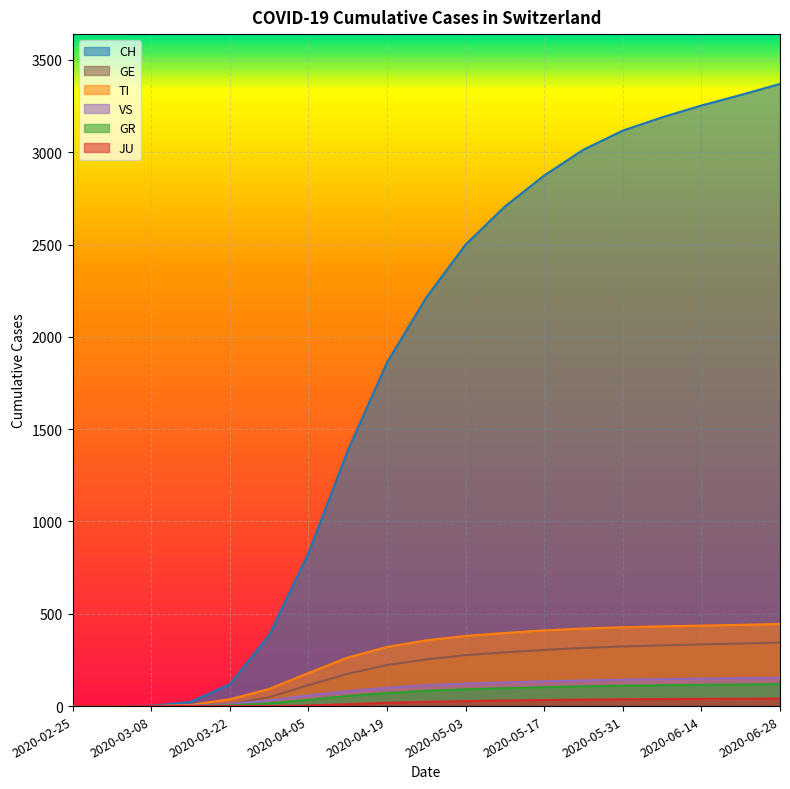

Is it true that VS equals 210 at 2020-05-03?

False